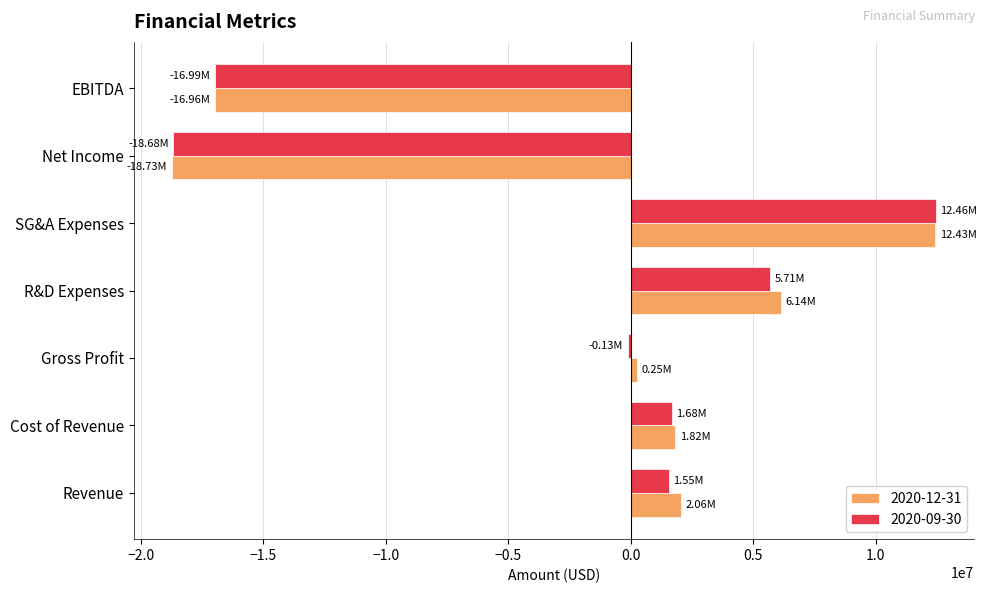

At which label does 2020-09-30 reach its peak?

SG&A Expenses